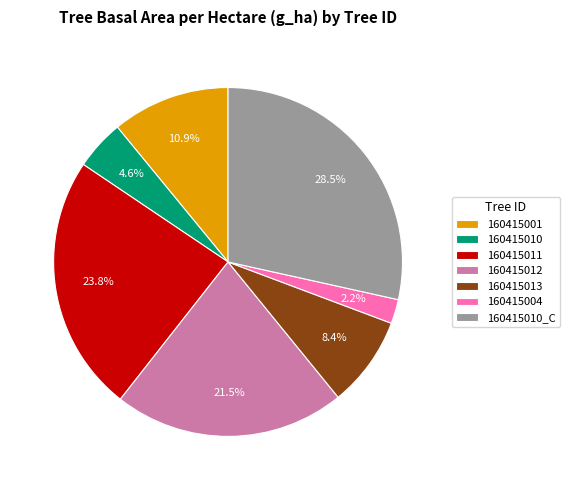

The 160415011 slice represents 24% of the pie. True or false?

True